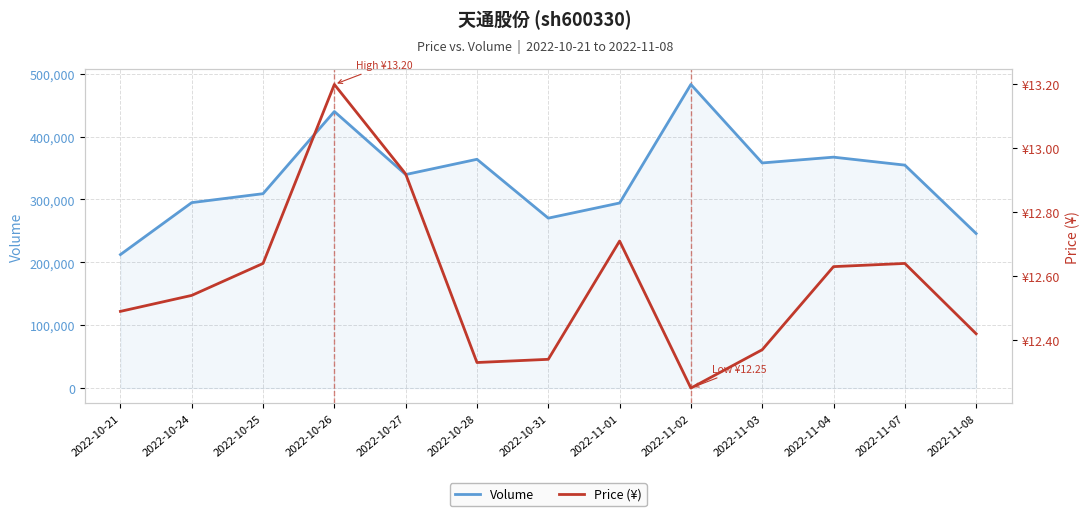

Which category has the highest value across all series?

2022-11-02